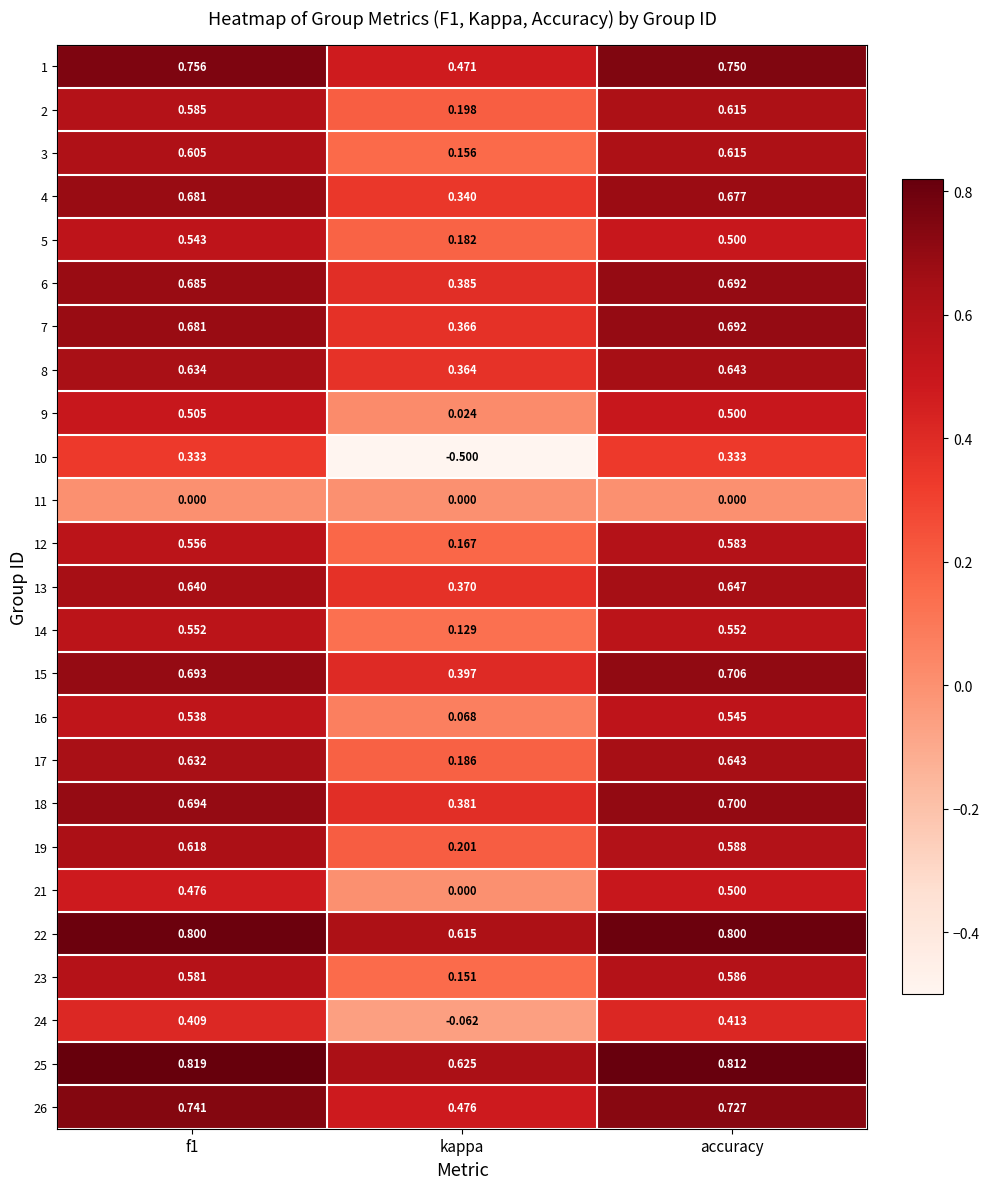

At which label is 19 closest to 0?

kappa